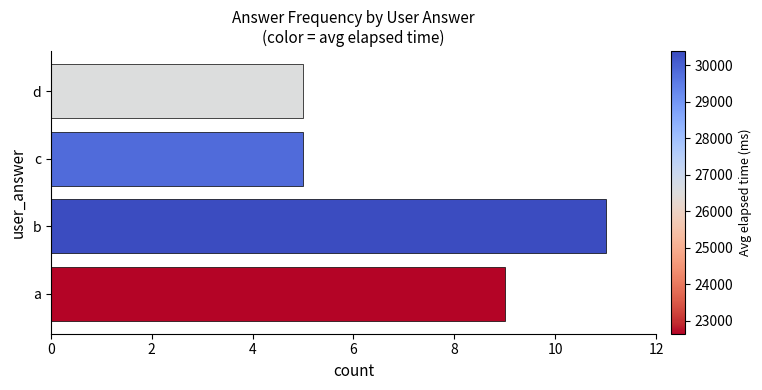

What is the change in value from b to c?

-6